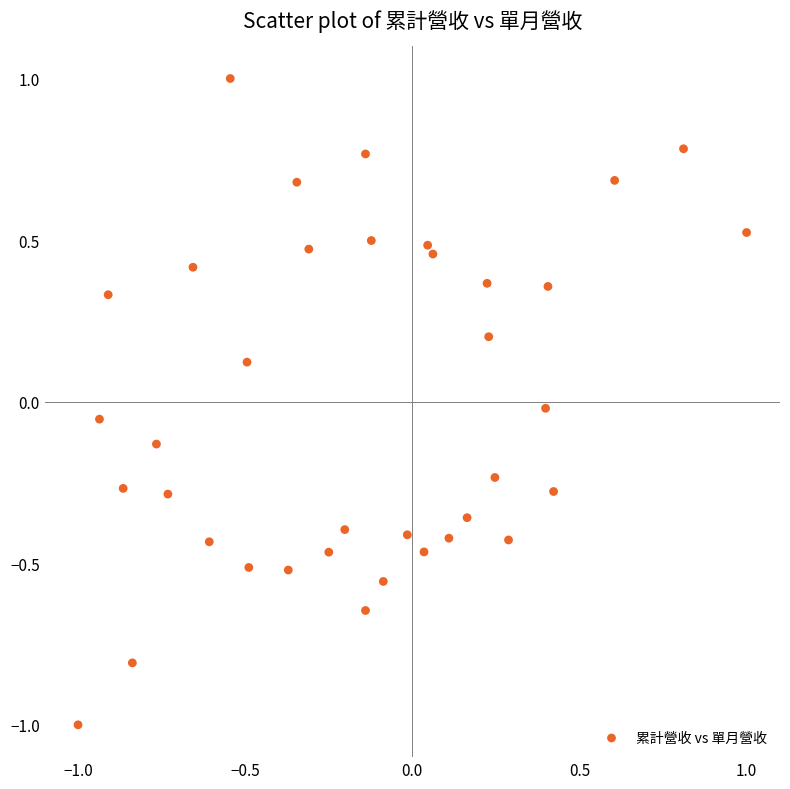

What is the range of Y values (max minus min)?

2.0